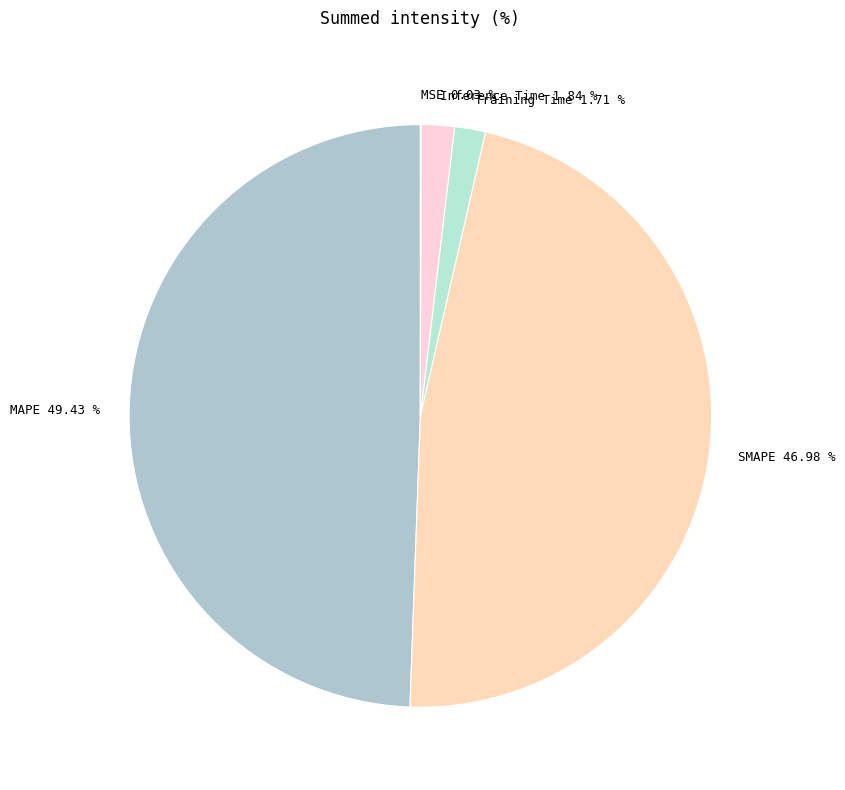

What percentage is the MAPE slice, to the nearest percent?

49%